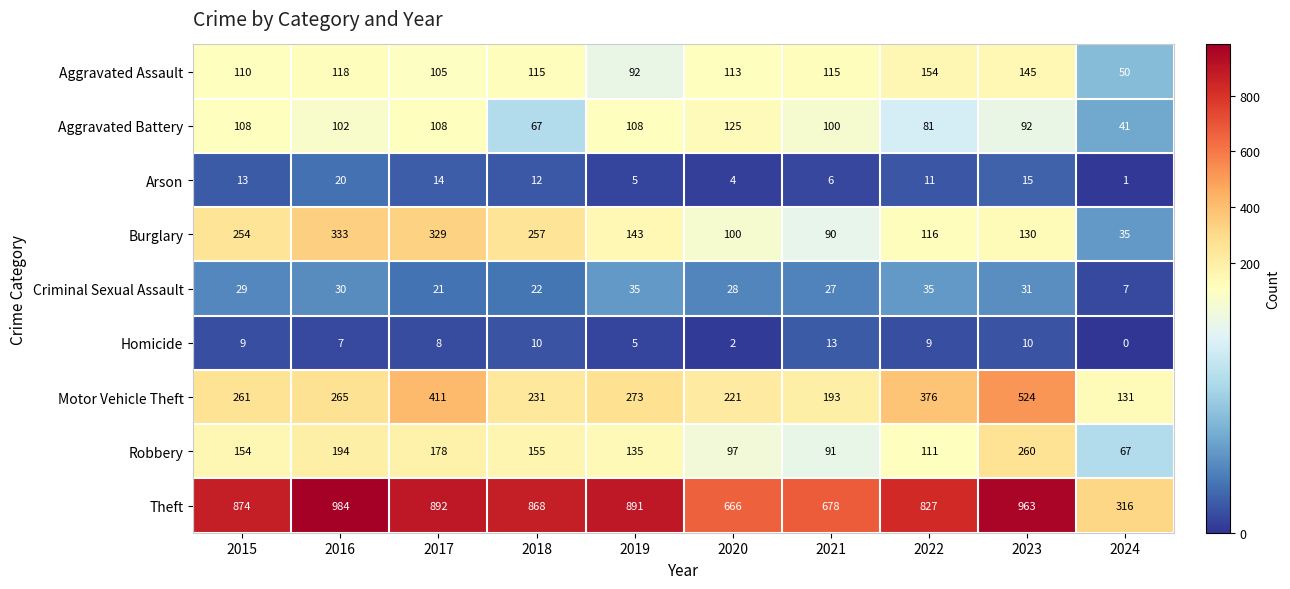

Which label corresponds to the largest value in the chart?

2016